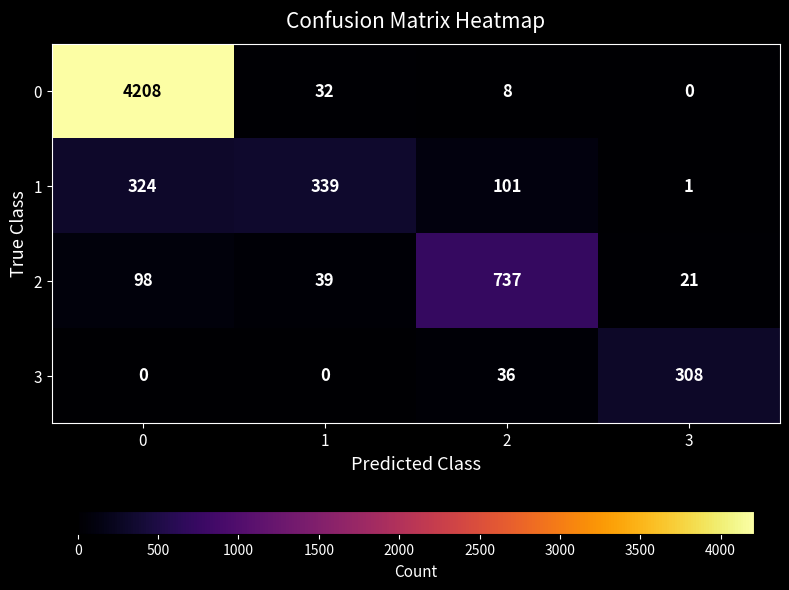

At which label does 3 reach its peak?

3